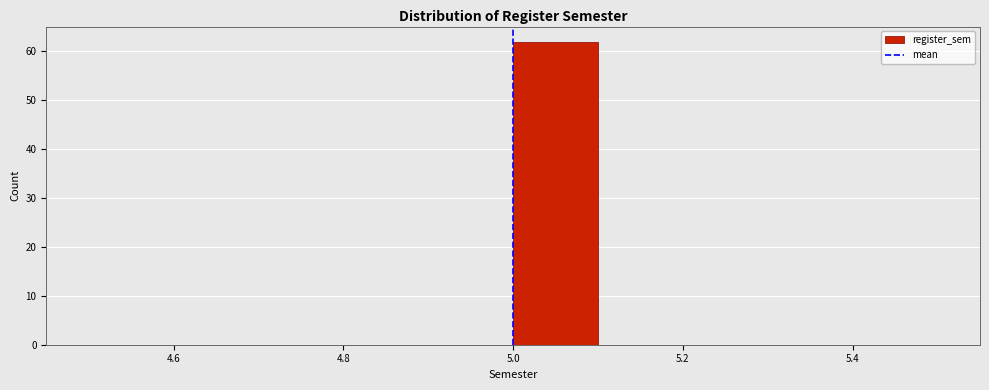

Which range on the x-axis has the tallest bar?

5.0 to 5.1